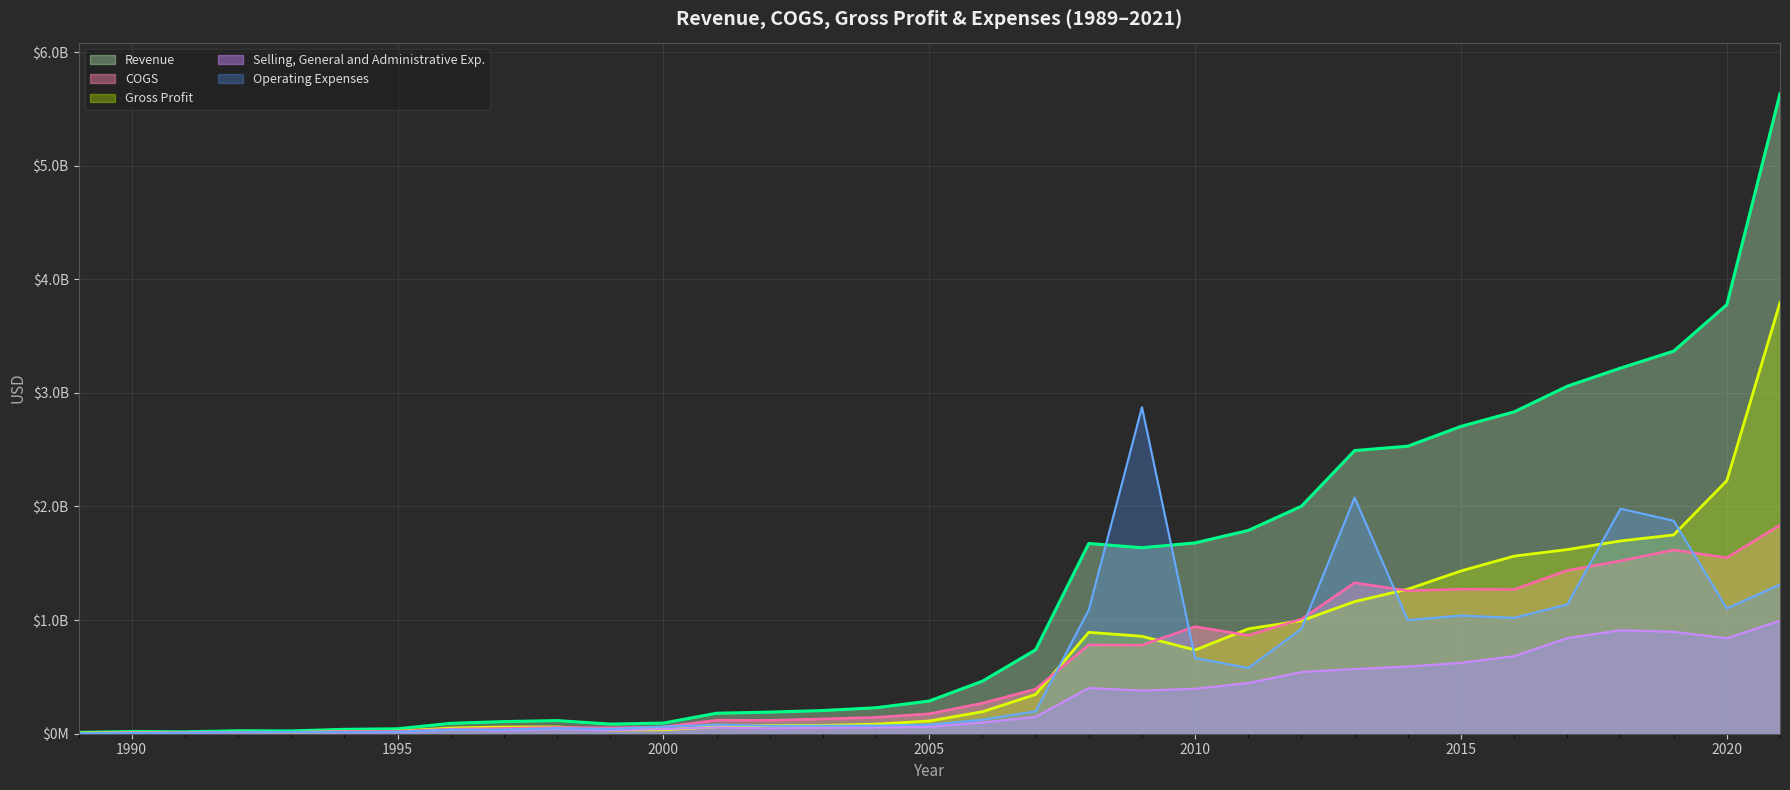

At which label does Revenue first exceed 287700000?

2006